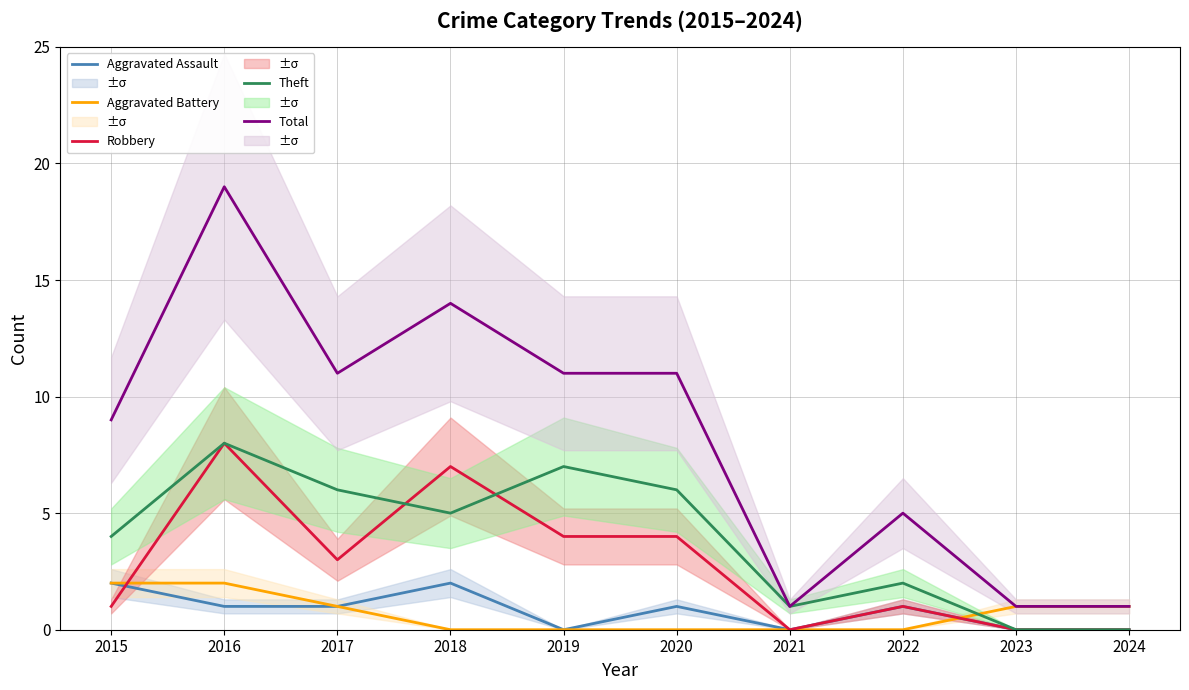

How many times do Aggravated Battery and Robbery cross each other?

2